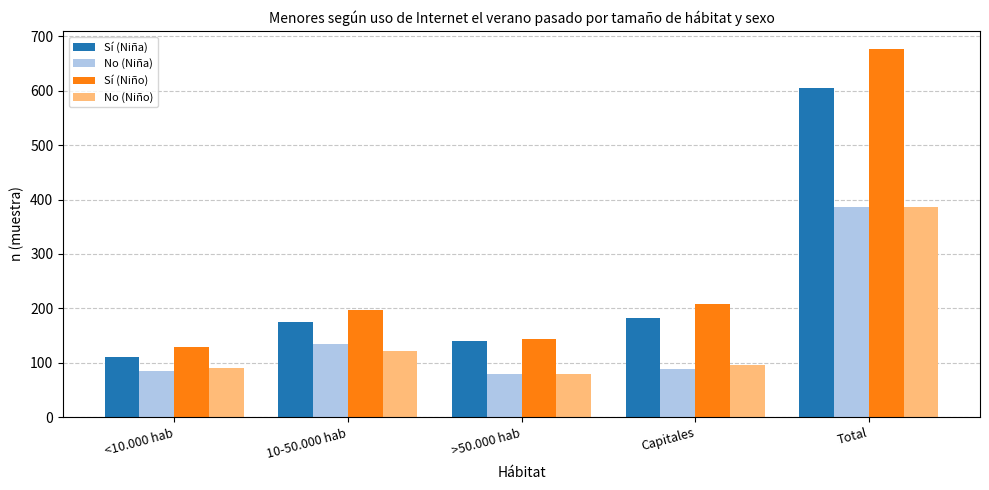

What is the difference between the highest and lowest values at Capitales?

120